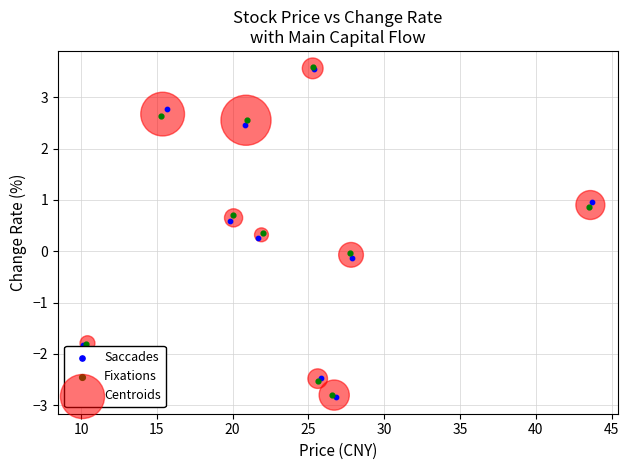

Which series has the largest Y range (max minus min)?

Saccades